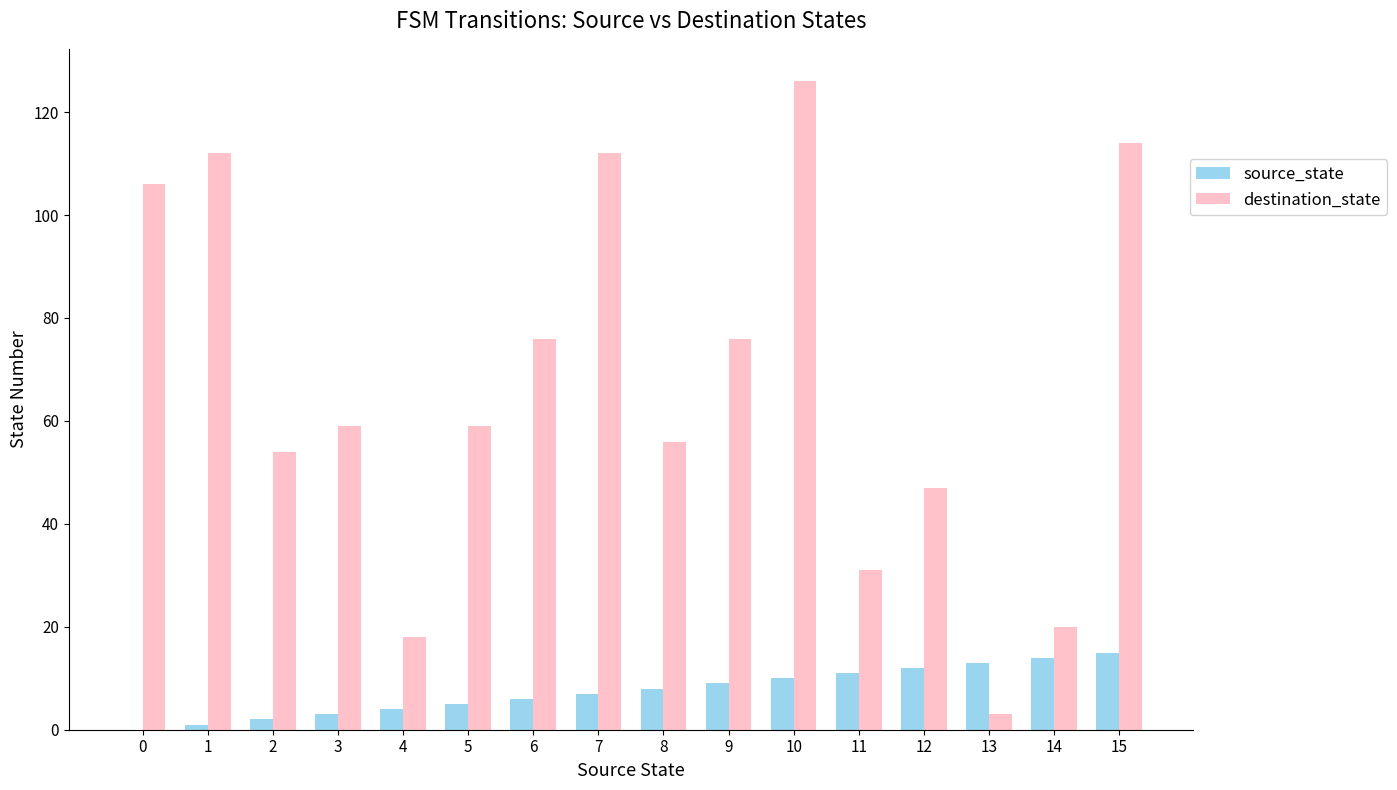

What is the maximum value for destination_state?

126